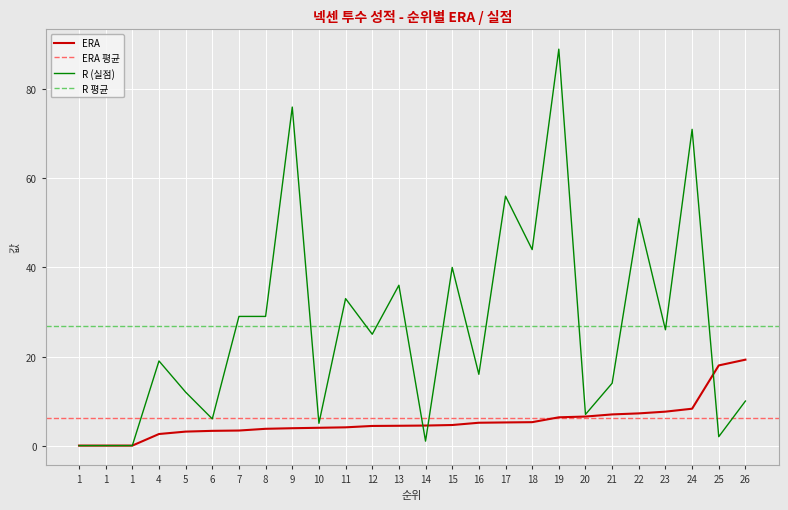

List the series in order of their peak value, highest first.

R, ERA